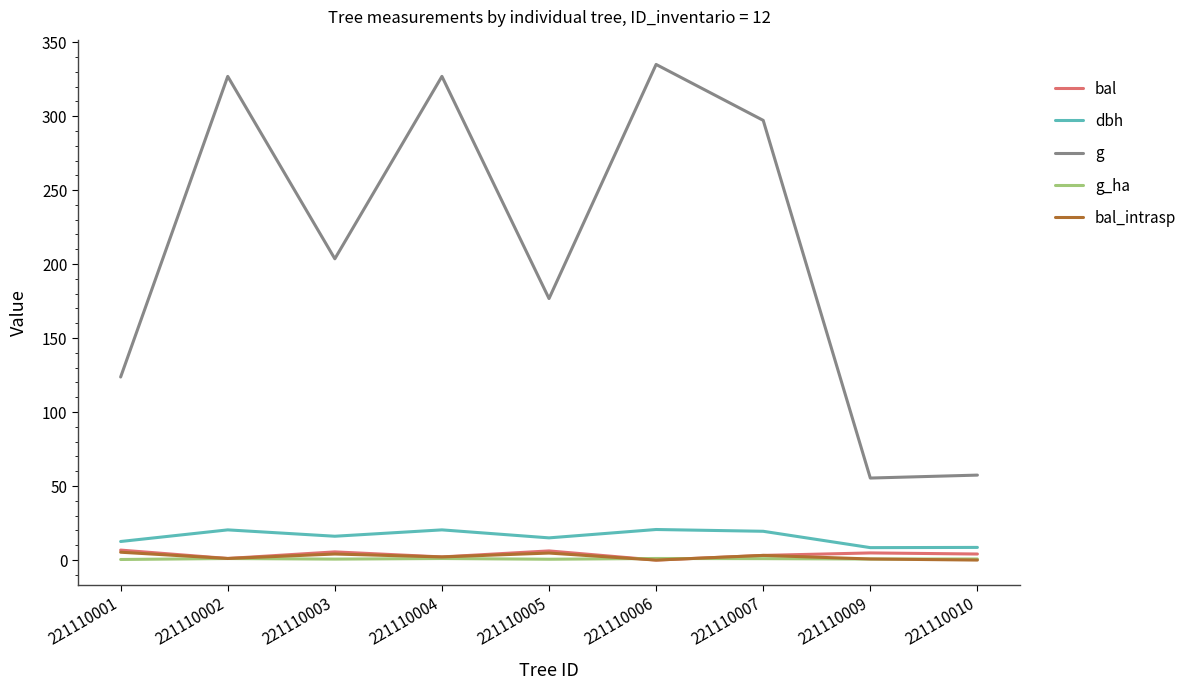

What is the sum of the bal_intrasp values at 221110010 and 221110001?

5.3